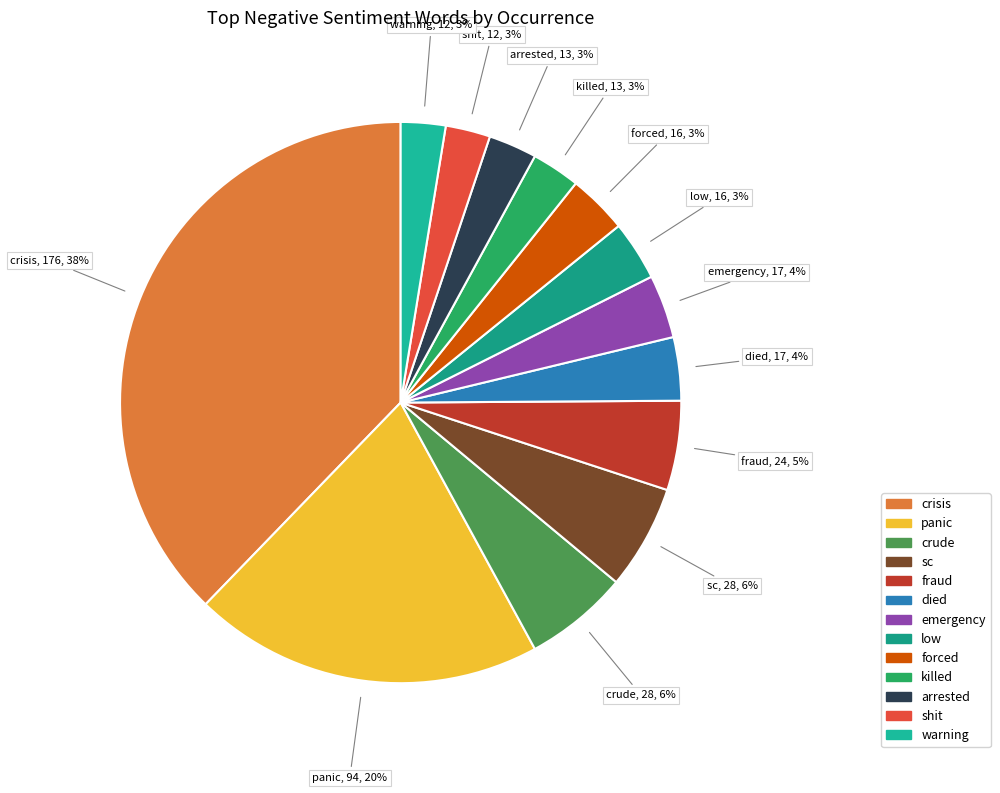

What percentage is the crude slice, to the nearest percent?

6%